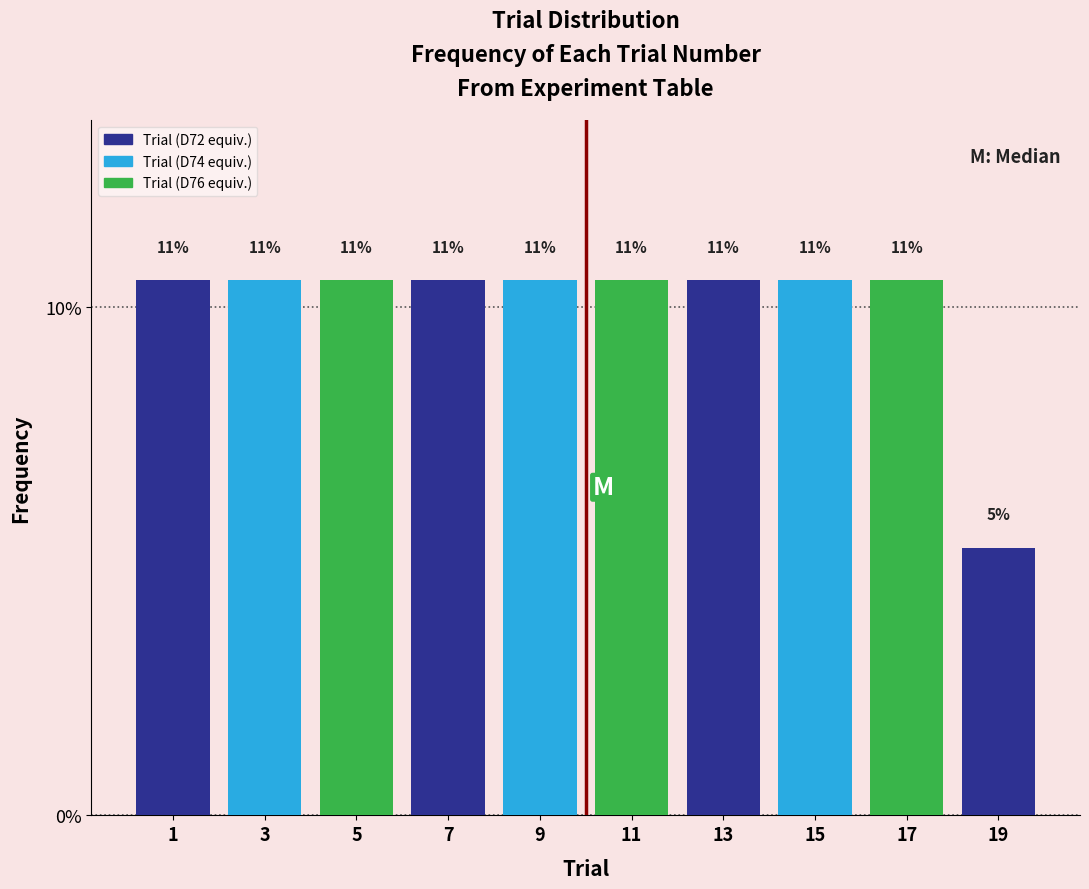

Does the chart contain any negative values?

No